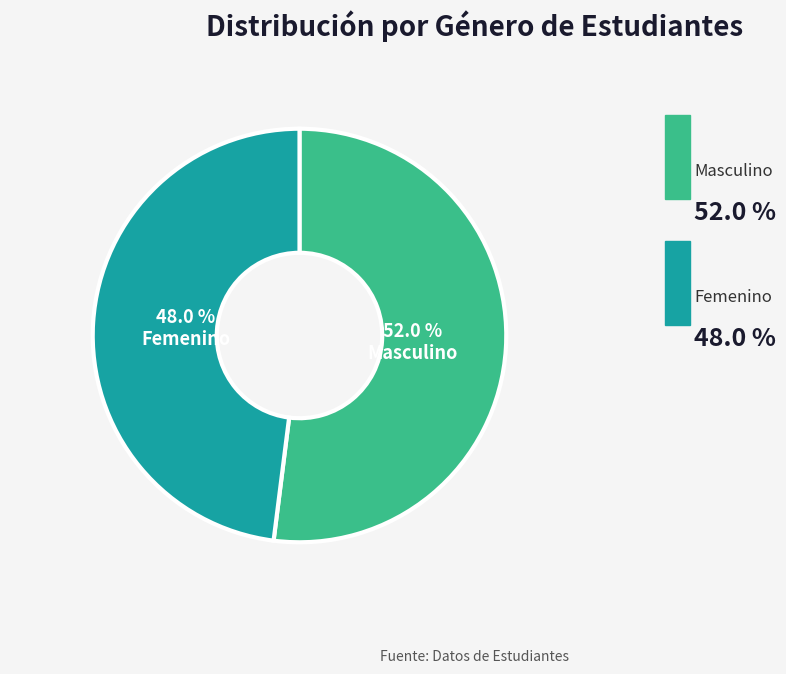

Is there any slice that represents more than half of the pie?

Yes